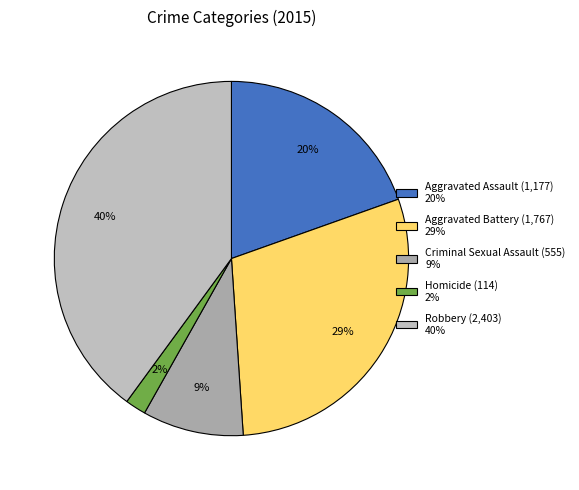

Does Aggravated Assault represent more than half of the total?

No